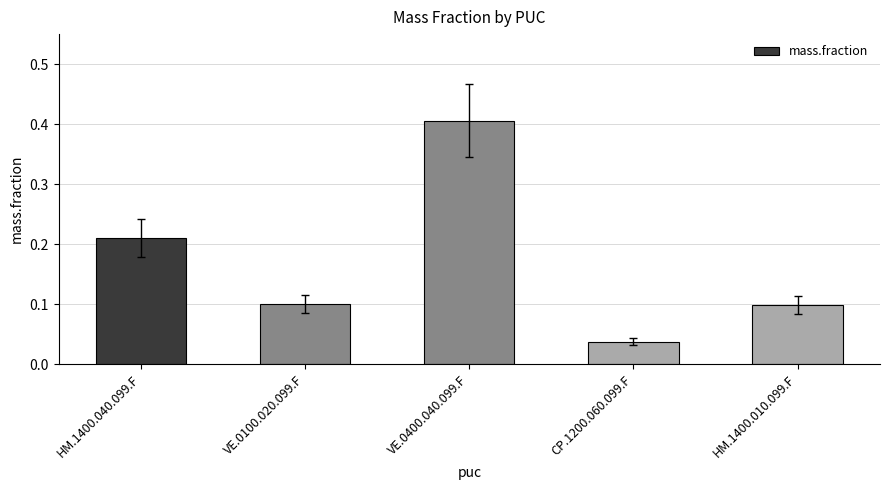

How many values are between 0 and 1?

5